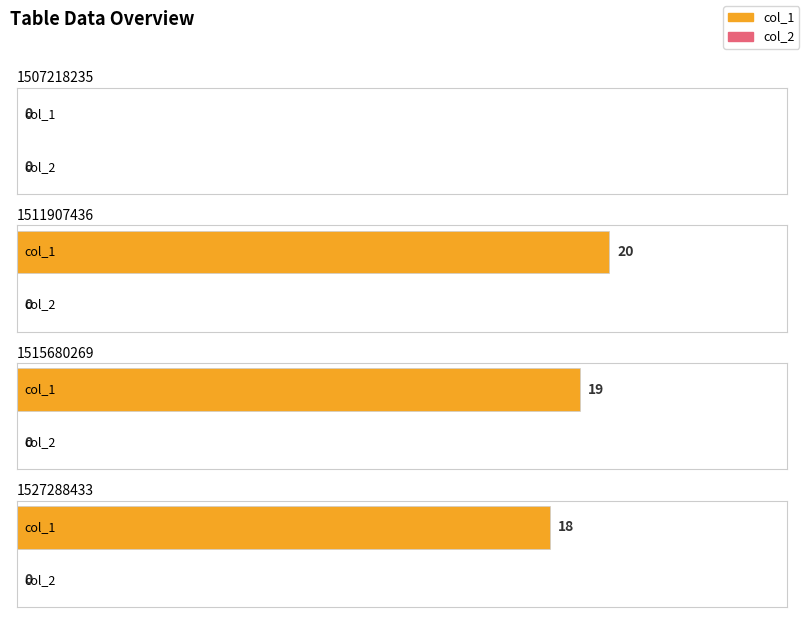

Count the number of categories in the chart.

4